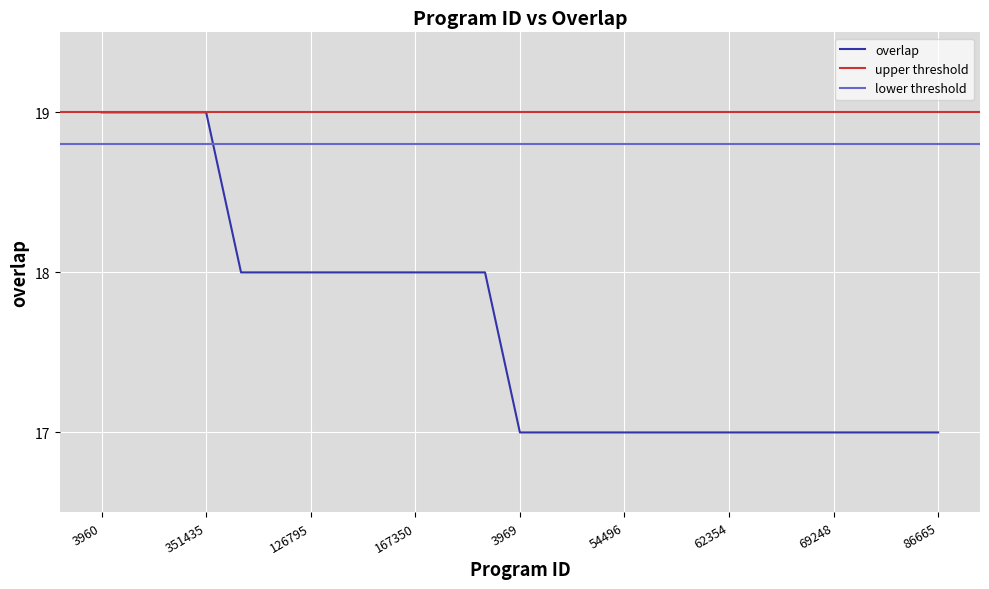

True or false: there are more than 1 points higher than both neighbors.

False